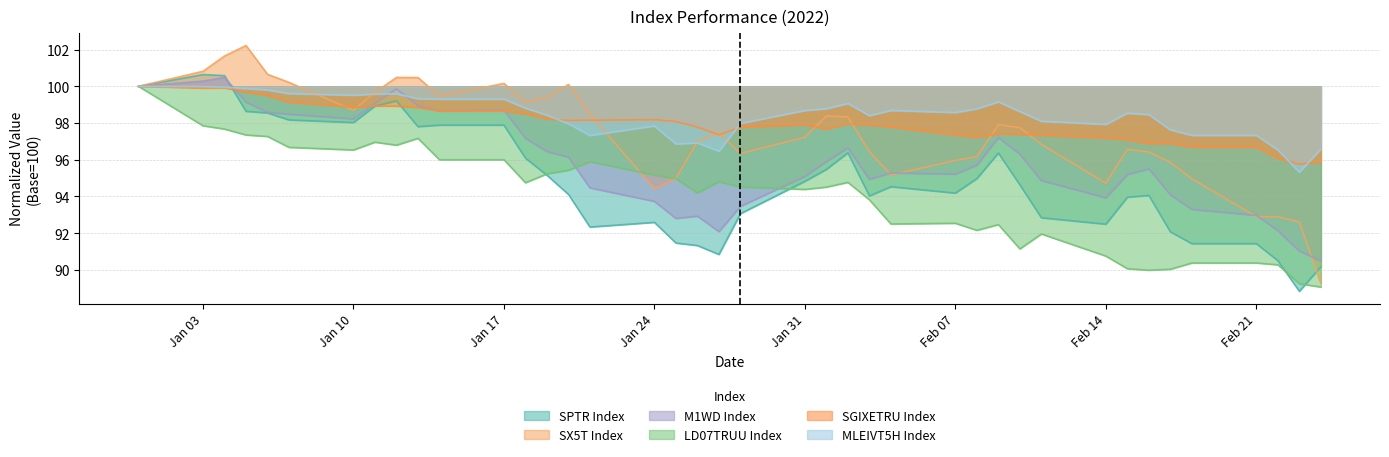

What are all the series names shown in the legend?

SPTR Index, SX5T Index, M1WD Index, LD07TRUU Index, SGIXETRU Index, MLEIVT5H Index